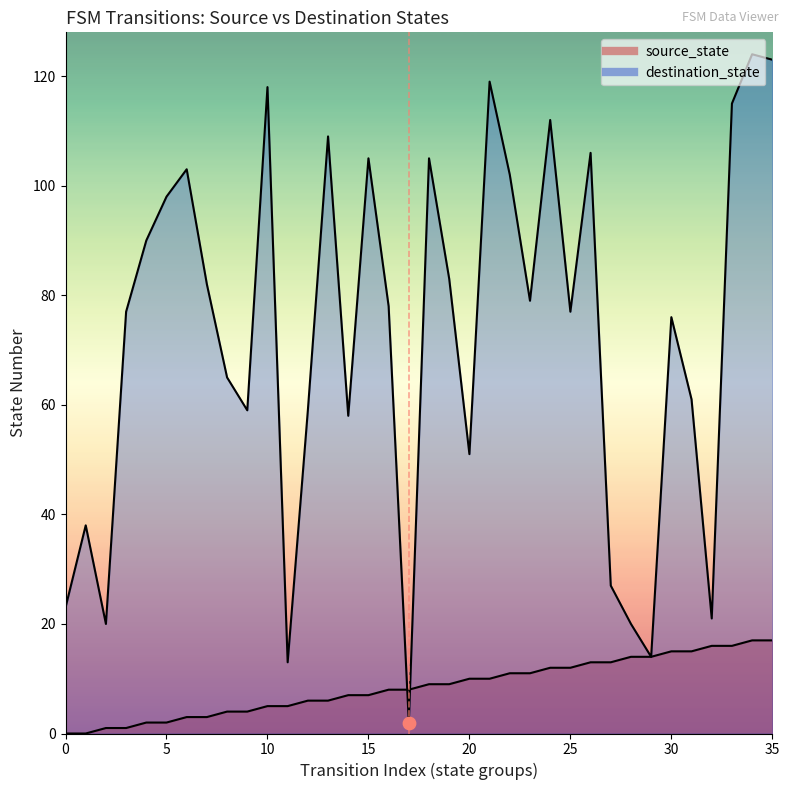

Which series has the largest Y range (max minus min)?

destination_state